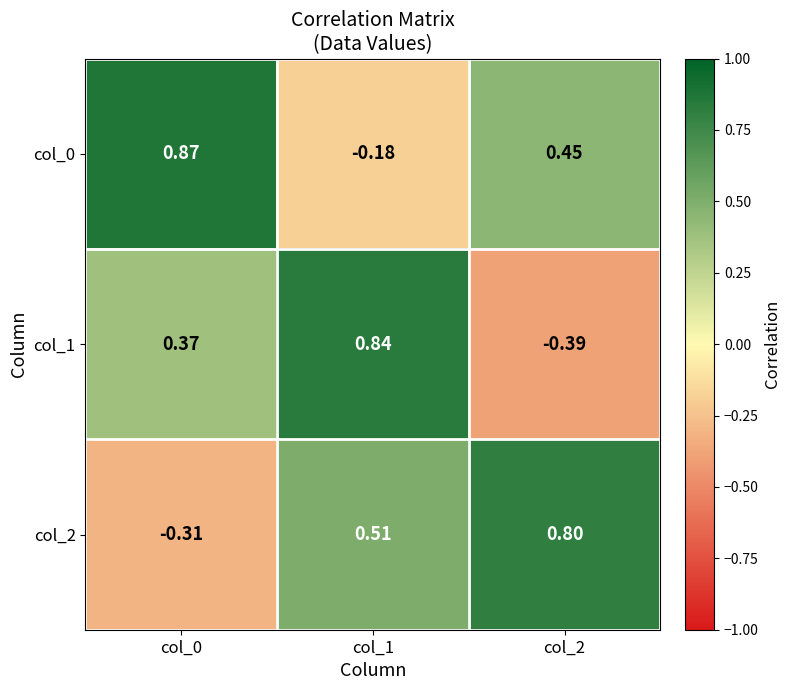

Is the value of col_2 at col_0 greater than the value of col_0 at col_2?

No